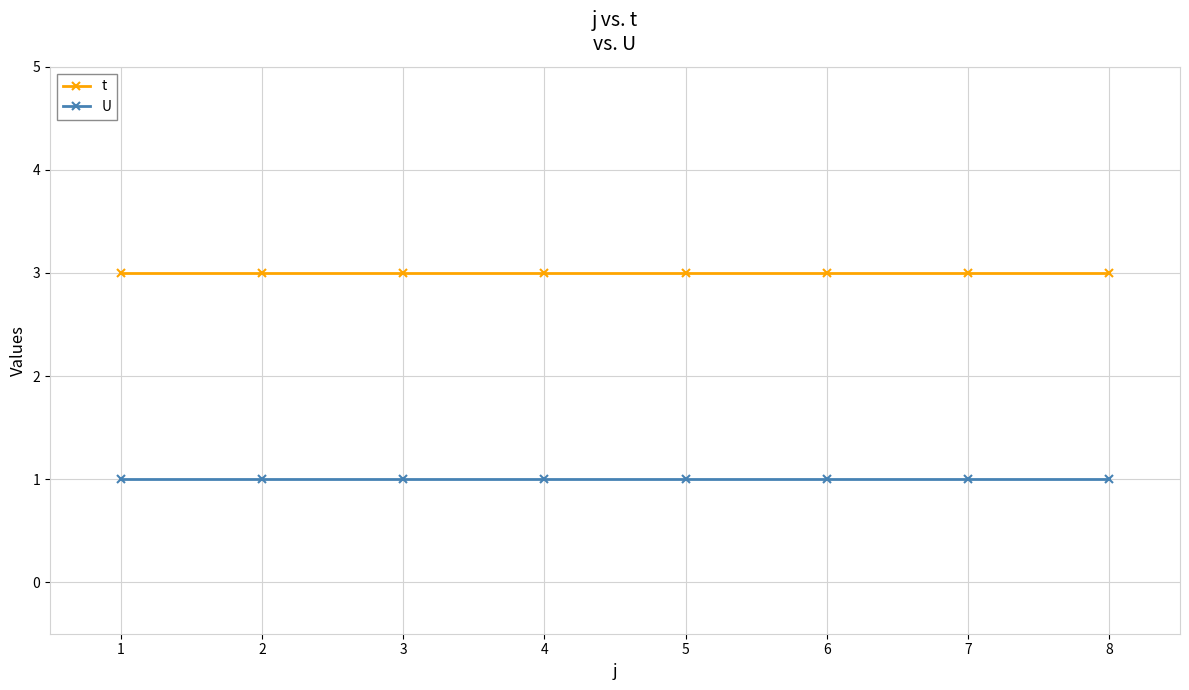

How many lines are shown in the chart?

2